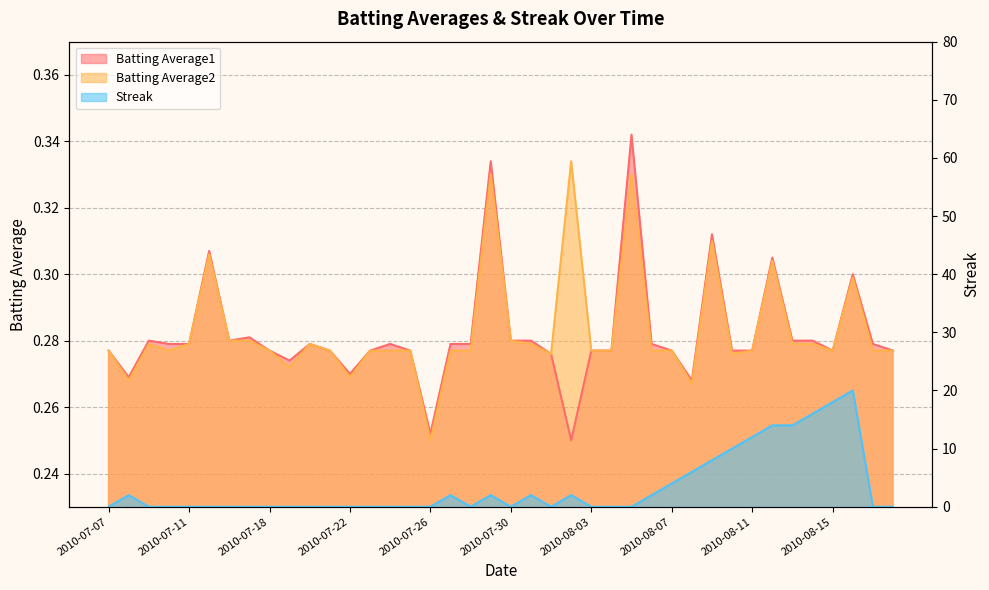

At which category is the sum across all series the highest?

2010-08-16